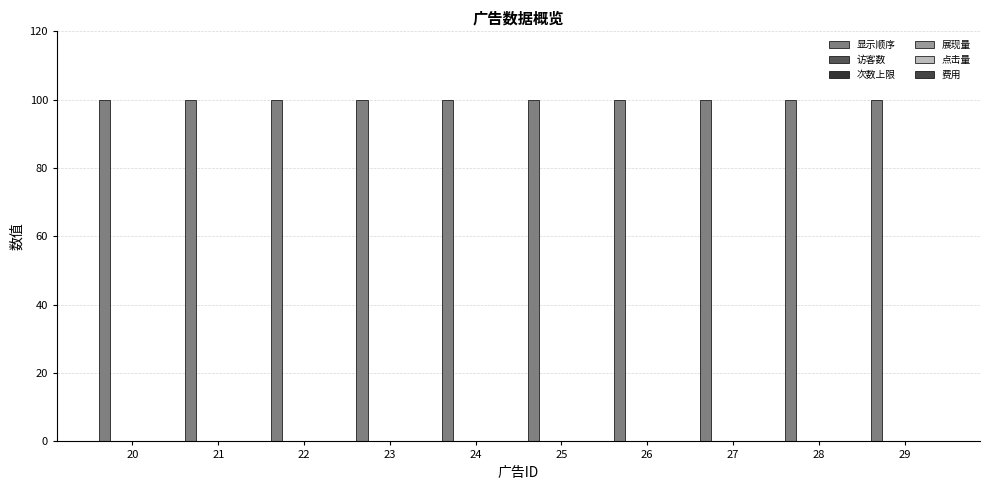

At which label is 点击量 closest to 0?

20